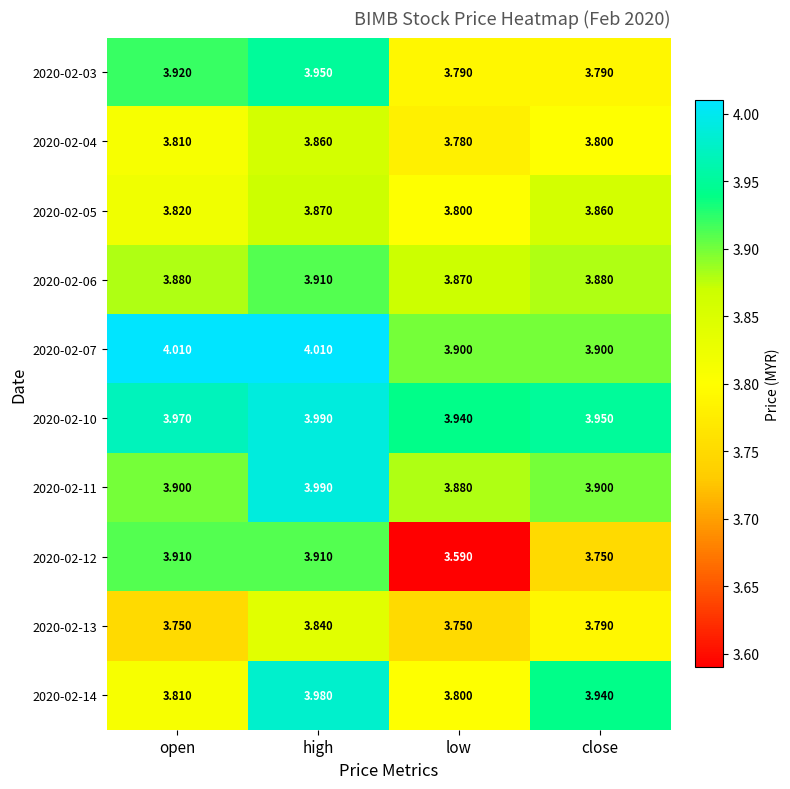

At which category does the chart reach its minimum across all series?

low